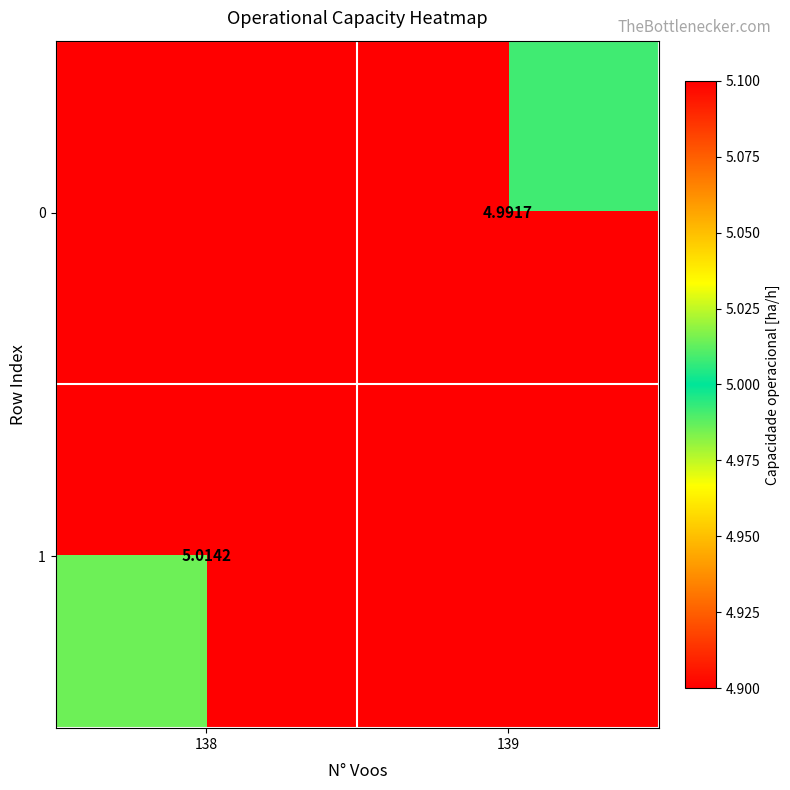

Rank the series at 138 from lowest to highest value.

0, 1